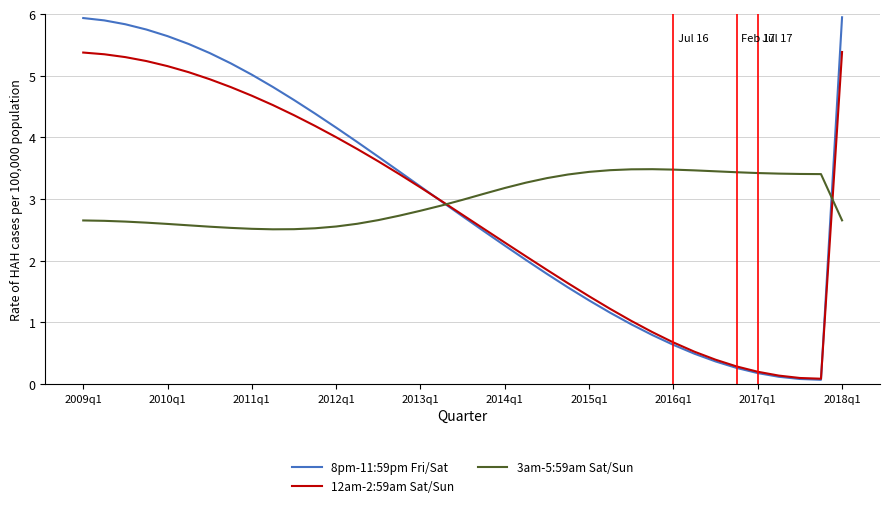

Which series has the largest range (max minus min)?

8pm-11:59pm Fri/Sat